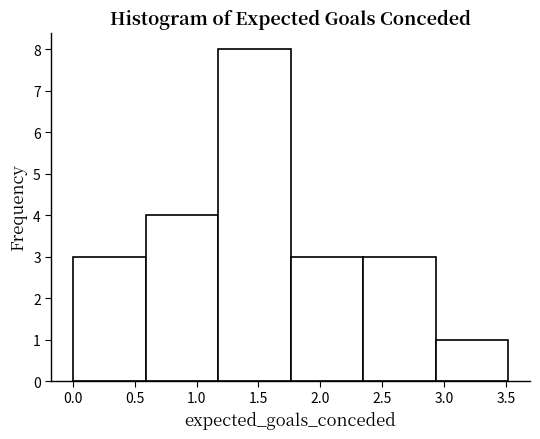

Reading left to right, list every bar in this chart as the range it spans on the x-axis followed by its height. Neither the bar edges nor the heights are printed on the chart, so give them approximately, as read against the axes.

0.00 to 0.60: 3
0.60 to 1.15: 4
1.15 to 1.75: 8
1.75 to 2.35: 3
2.35 to 2.95: 3
2.95 to 3.50: 1